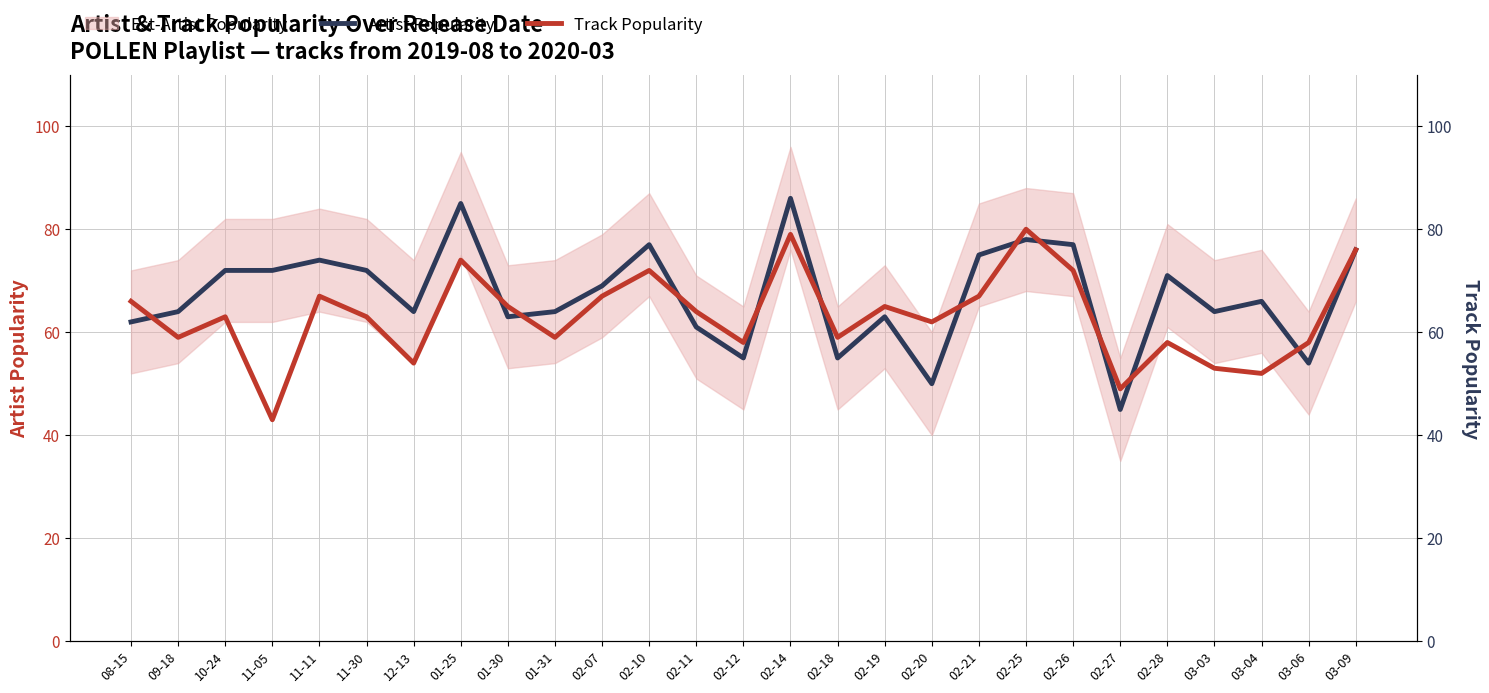

What is the maximum value for Artist Popularity?

86